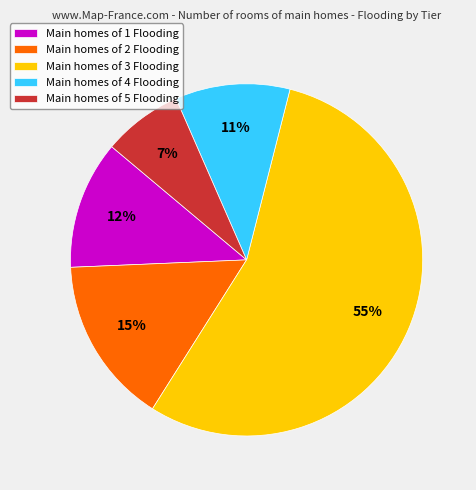

Is it true that Main homes of 2 Flooding is 15% of the pie?

True